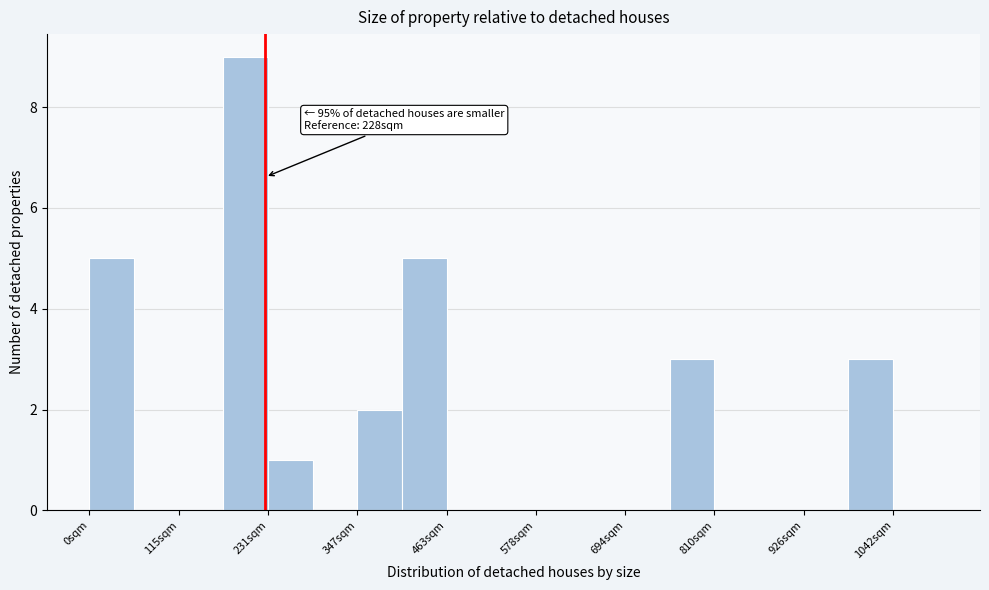

Read against the x-axis, roughly where is the centre of the tallest bar?

200